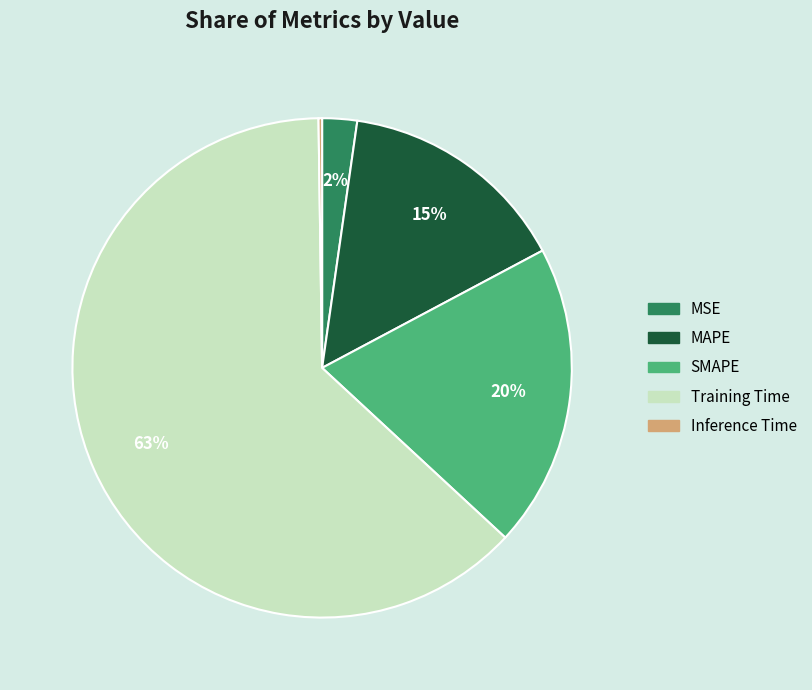

To the nearest percent, what is the difference between the largest and smallest slice percentages?

63%